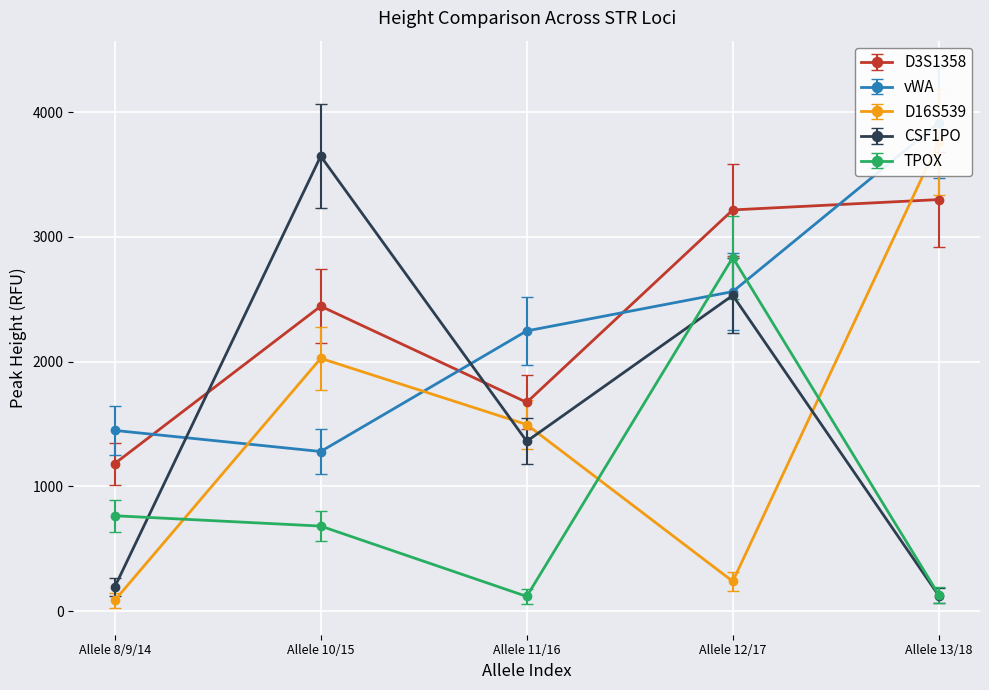

After their last crossing, which series has the higher values: CSF1PO or vWA?

vWA